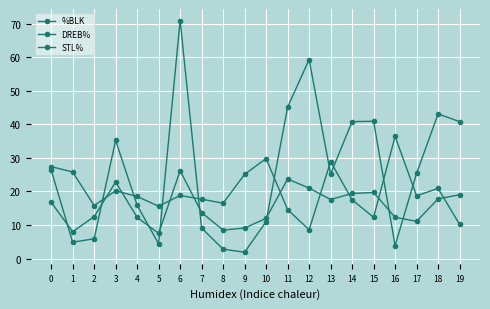

At which label is %BLK closest to 36?

3